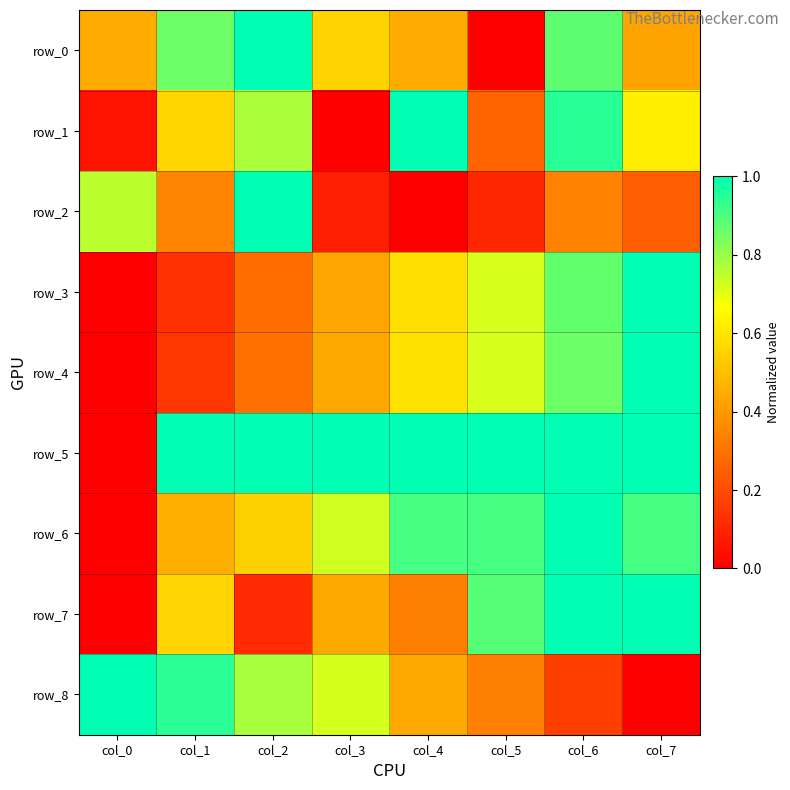

Which series has the widest spread of values?

row_0